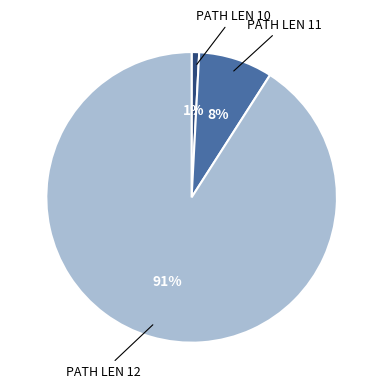

Which has a higher value, PATH LEN 12 or PATH LEN 10?

PATH LEN 12